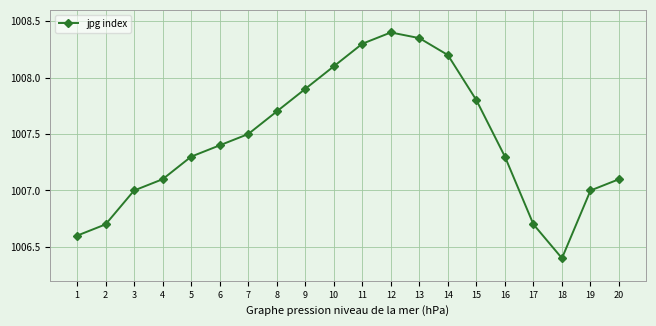

What is the value of the 11th point from the left?

1008.3